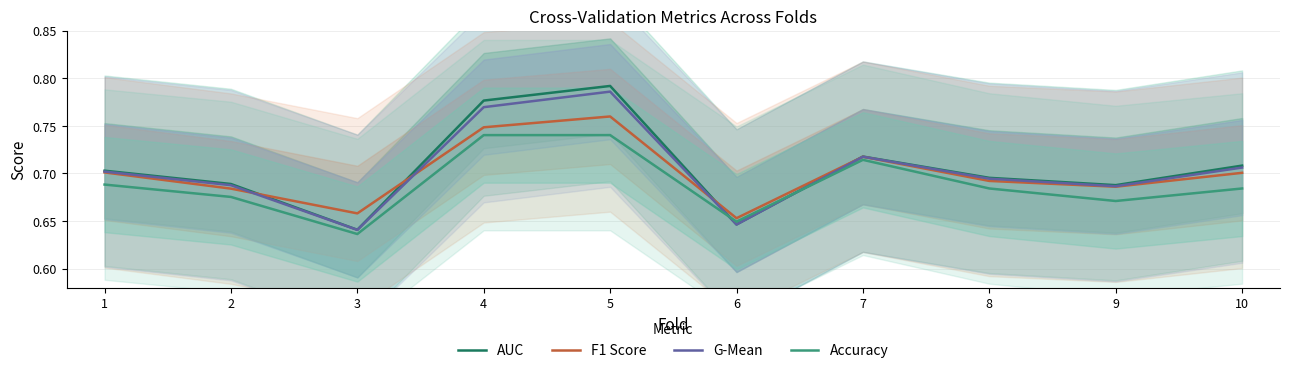

Reading right to left, transcribe all the data shown in this chart.

AUC: 10=0.7	9=0.7	8=0.7	7=0.7	6=0.6	5=0.8	4=0.8	3=0.6	2=0.7	1=0.7
F1 Score: 10=0.7	9=0.7	8=0.7	7=0.7	6=0.7	5=0.8	4=0.7	3=0.7	2=0.7	1=0.7
G-Mean: 10=0.7	9=0.7	8=0.7	7=0.7	6=0.6	5=0.8	4=0.8	3=0.6	2=0.7	1=0.7
Accuracy: 10=0.7	9=0.7	8=0.7	7=0.7	6=0.6	5=0.7	4=0.7	3=0.6	2=0.7	1=0.7